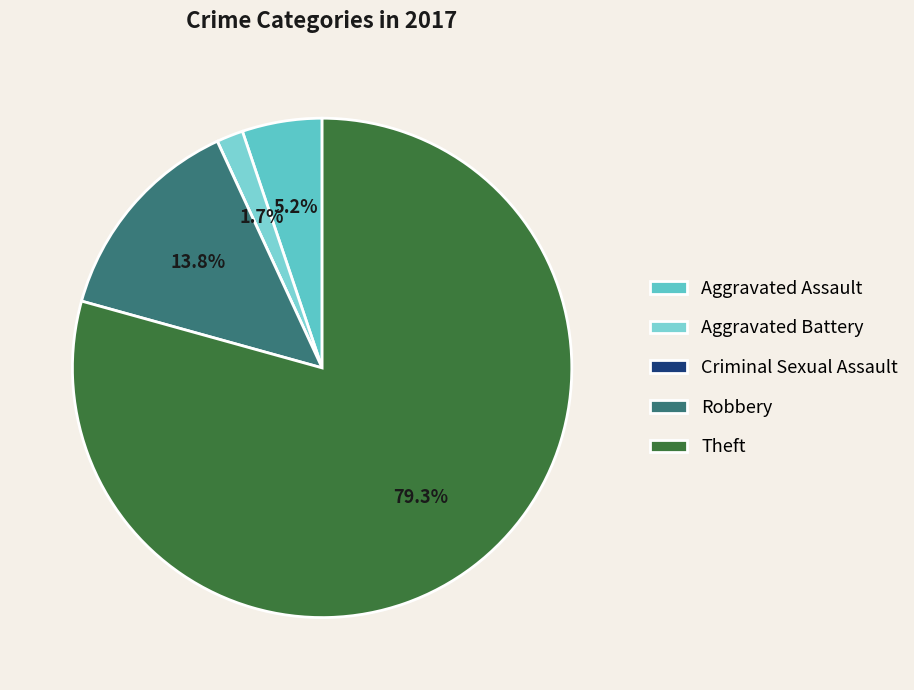

How many segments does this pie chart have?

5